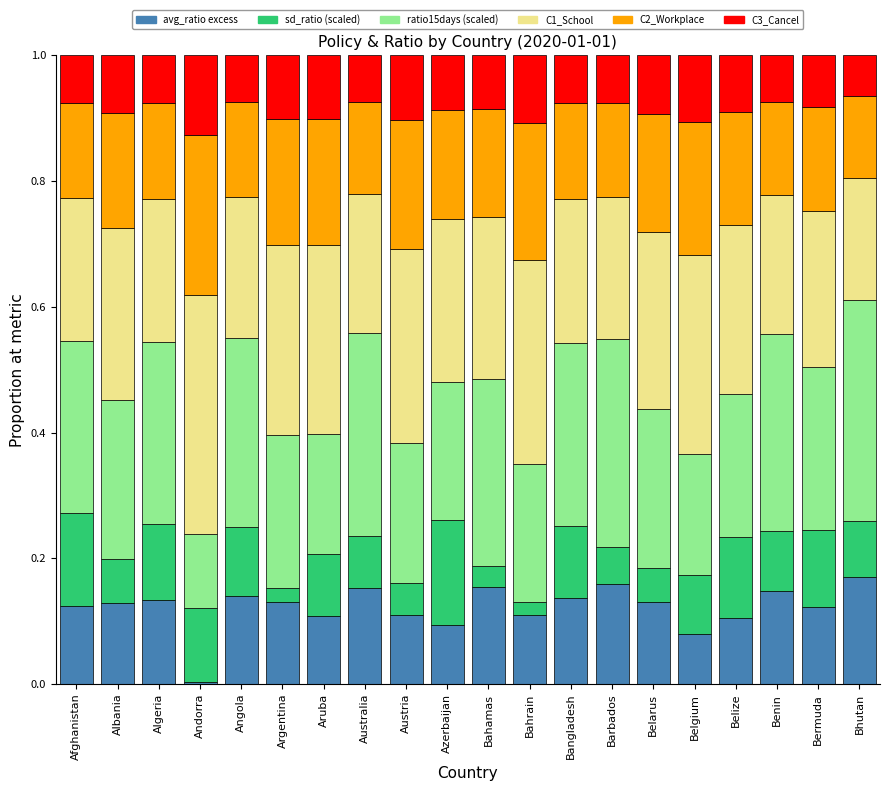

What is the total value across all series at Aruba?

1.0